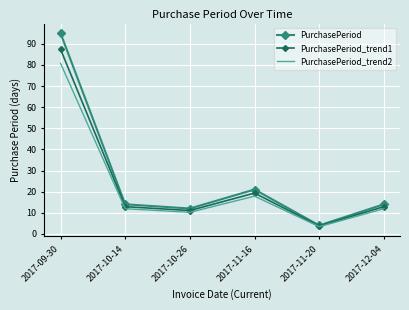

Between 2017-09-30 and 2017-12-04, which series saw the biggest shift?

PurchasePeriod